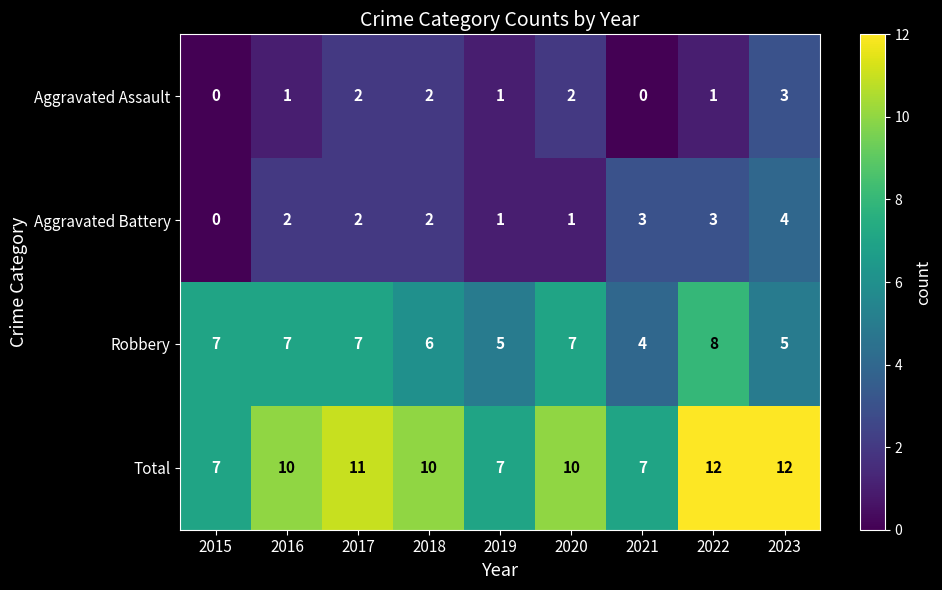

How many Total values are between 7 and 11?

7